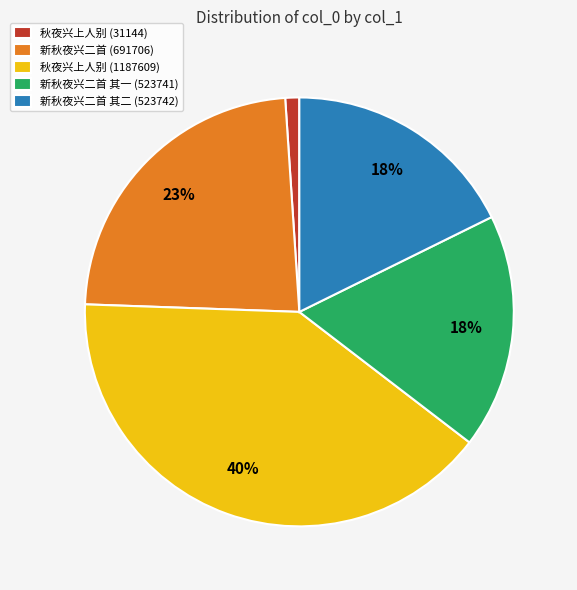

How many slices are in this pie chart?

5